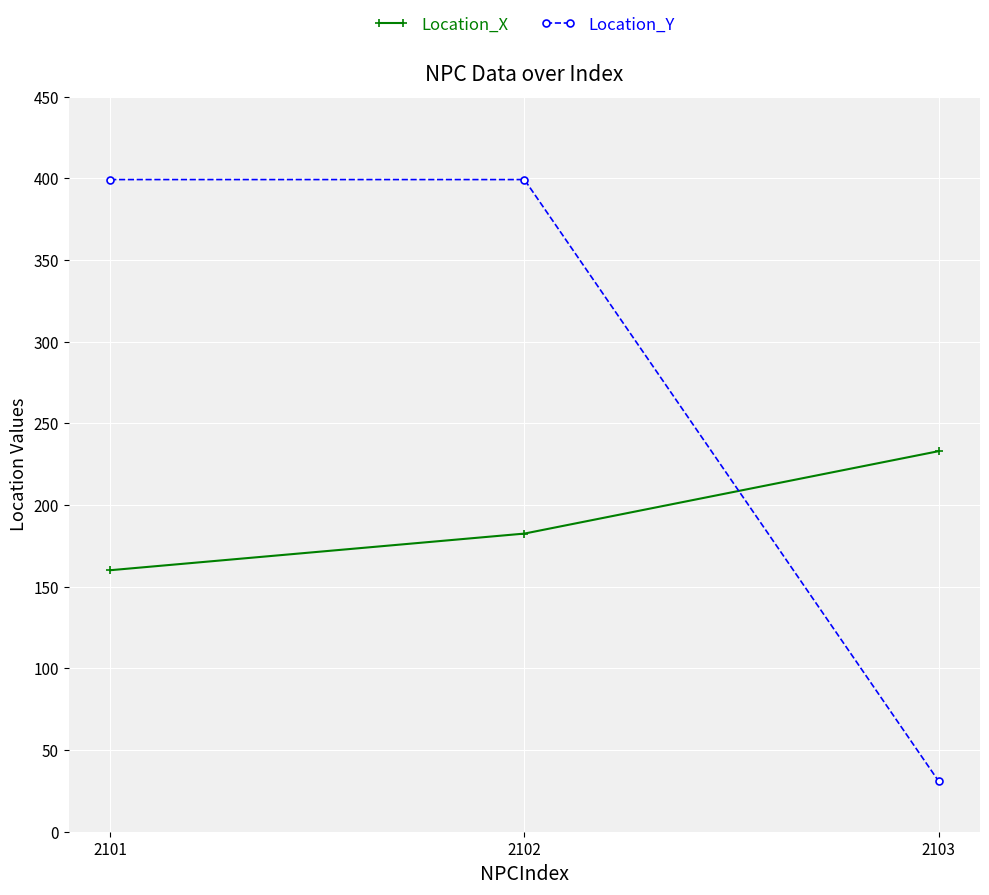

Which series has the largest total across all categories?

Location_Y